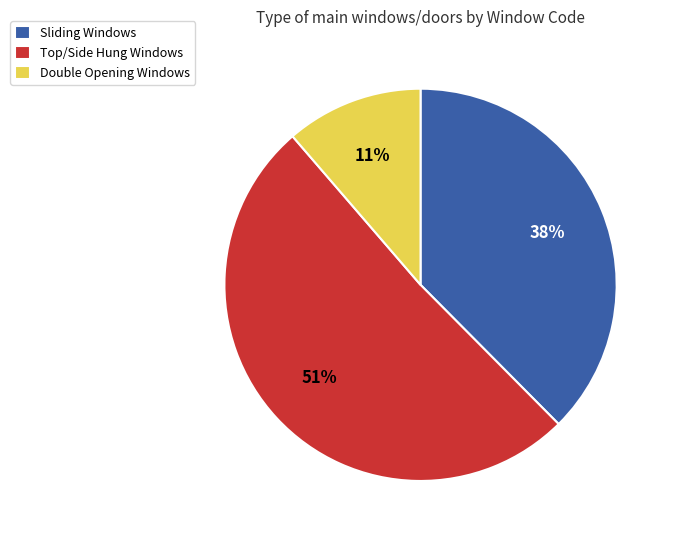

To the nearest percent, what is the combined percentage of Double Opening Windows and Sliding Windows?

49%